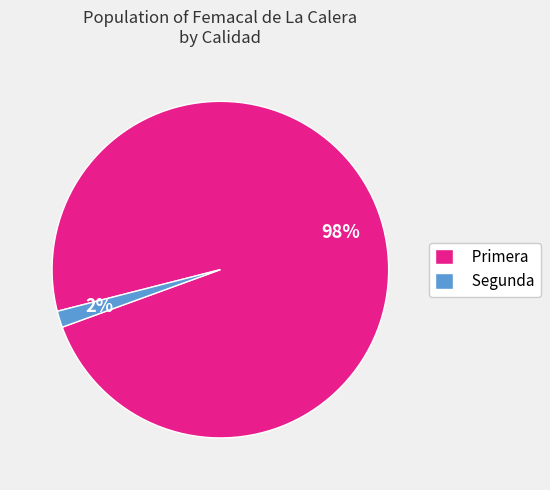

Does Primera represent more than half of the total?

Yes